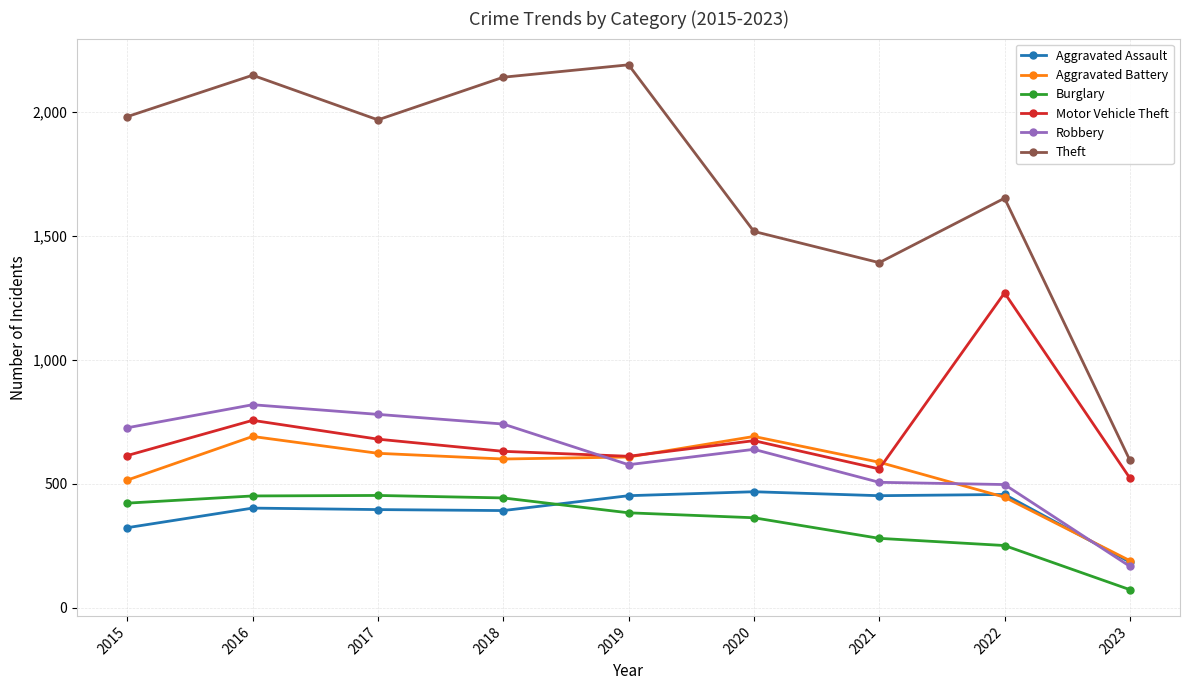

What is the difference between the maximum and minimum values in the Aggravated Battery series?

501